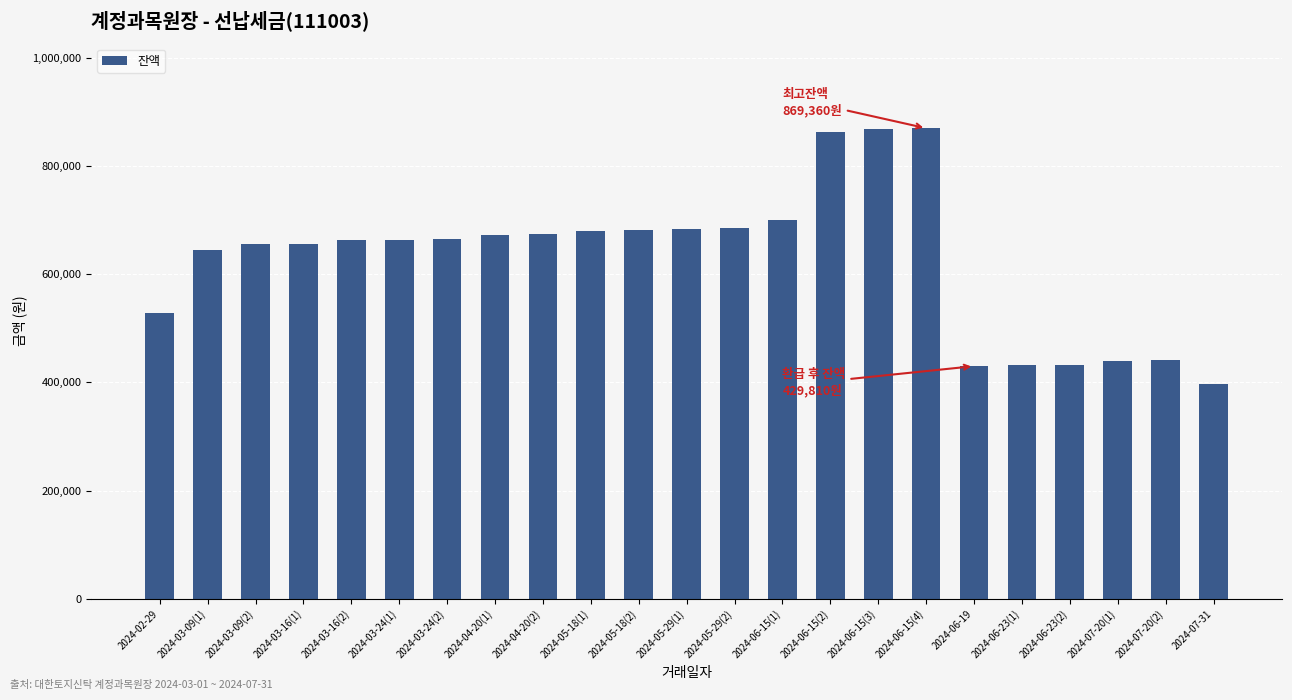

What is the minimum value shown in the chart?

396720